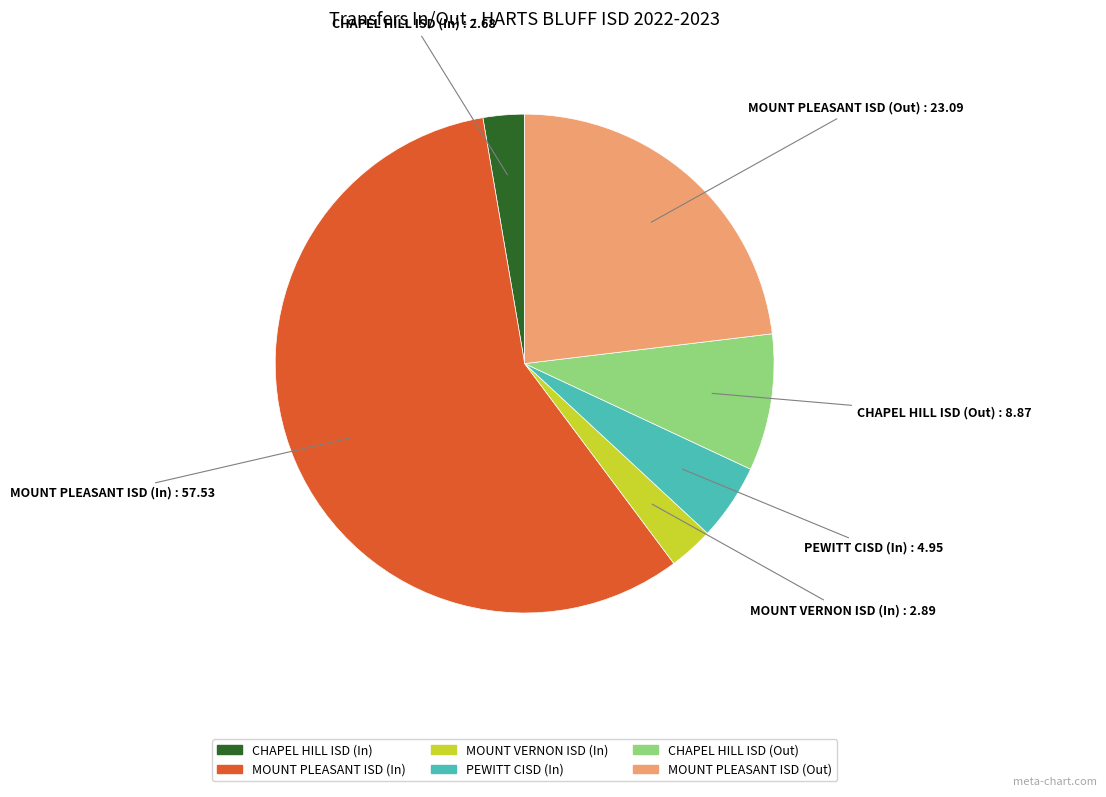

Which category has the biggest portion of the pie?

MOUNT PLEASANT ISD (In)